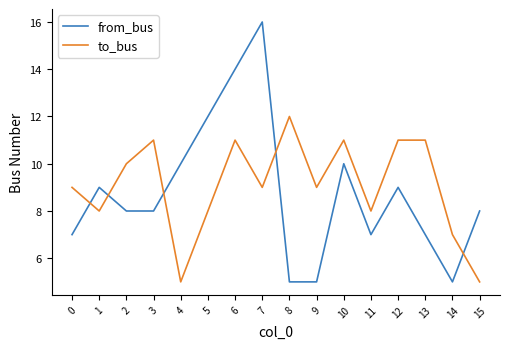

At 13, list the series in order from largest to smallest.

to_bus, from_bus